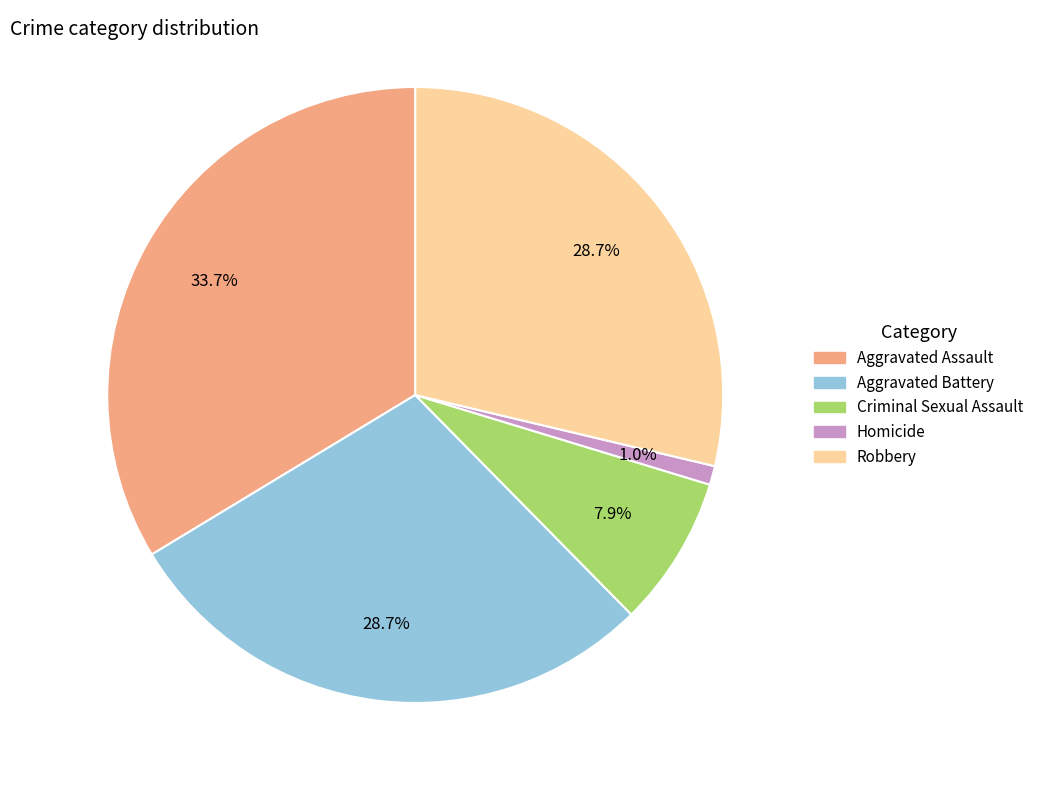

How much of the chart is everything except Homicide?

99.0%